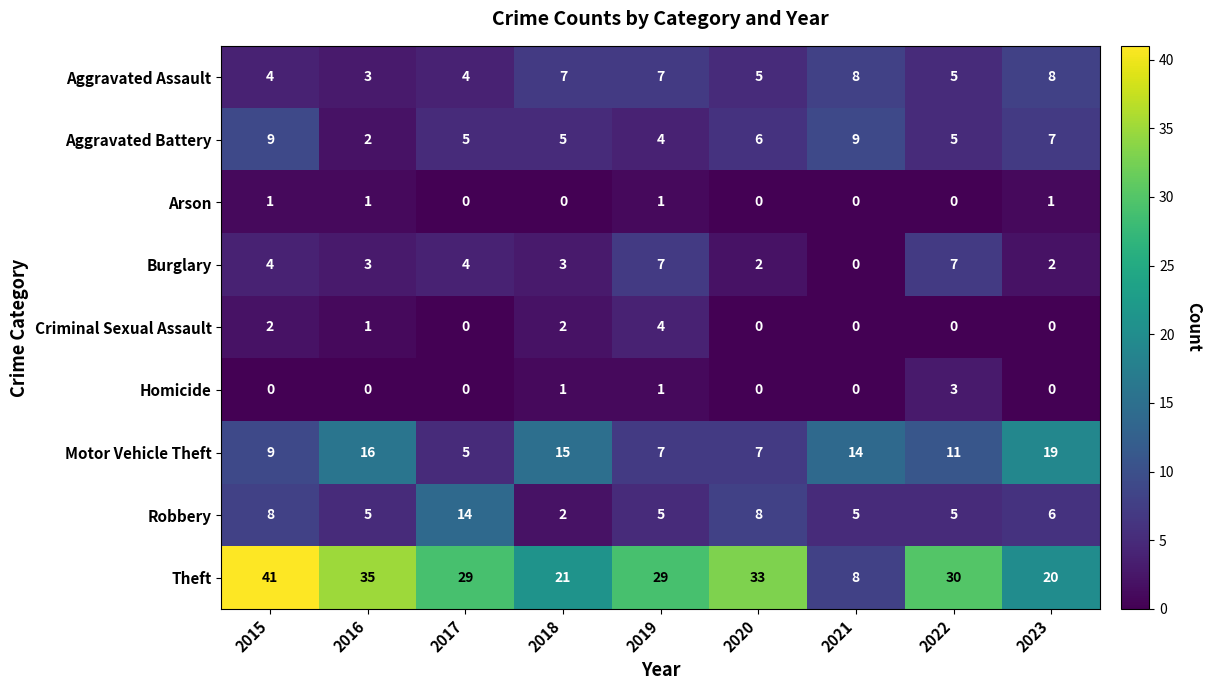

Which series has the widest spread of values?

Theft